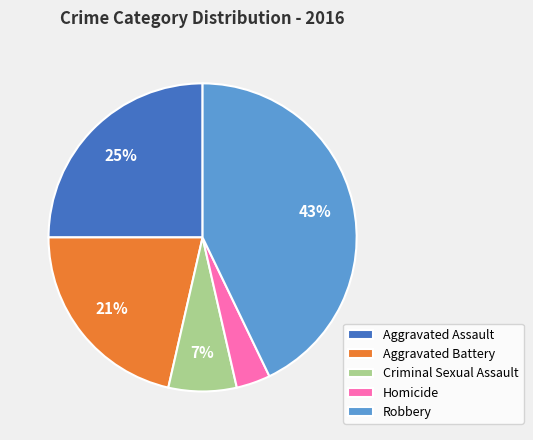

How many segments does this pie chart have?

5